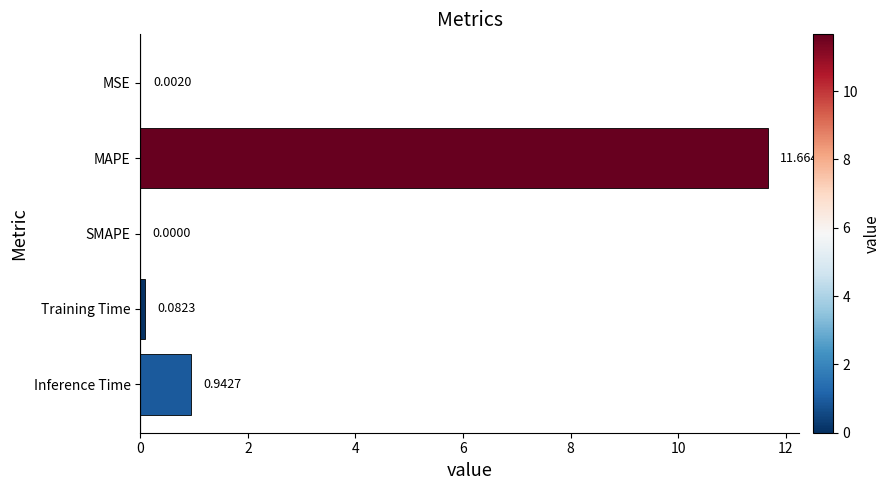

Are the bars grouped side by side (vs. stacked)?

No